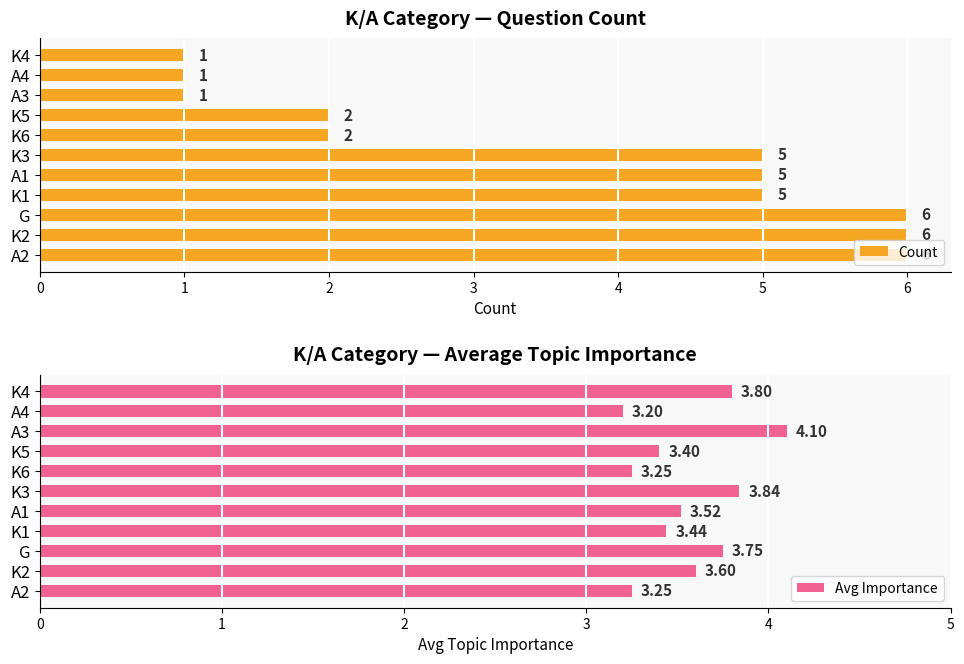

Which series has the largest total across all categories?

Count